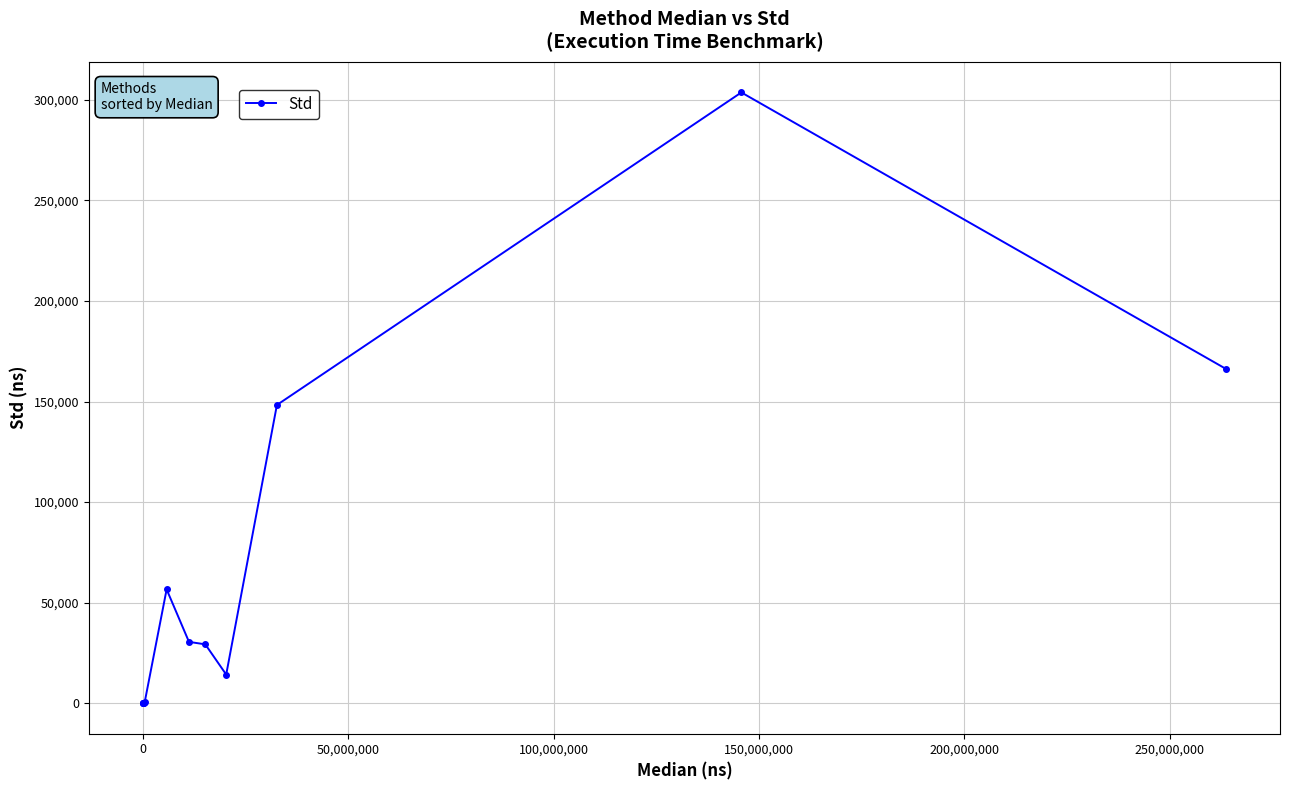

What is the difference between the maximum and minimum values?

303669.2